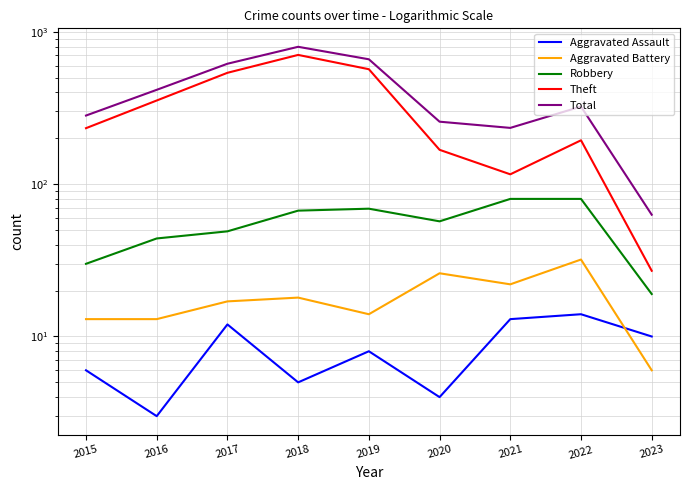

Where is Aggravated Battery nearest to the value 19?

2018